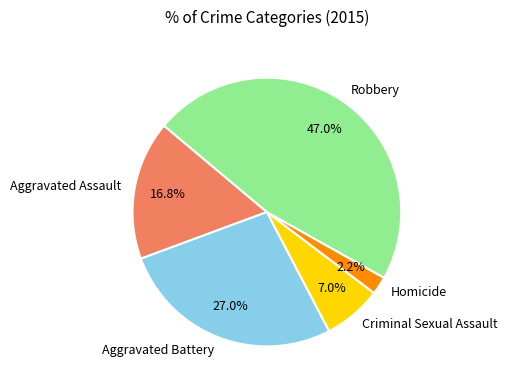

Count the number of slices in the pie.

5